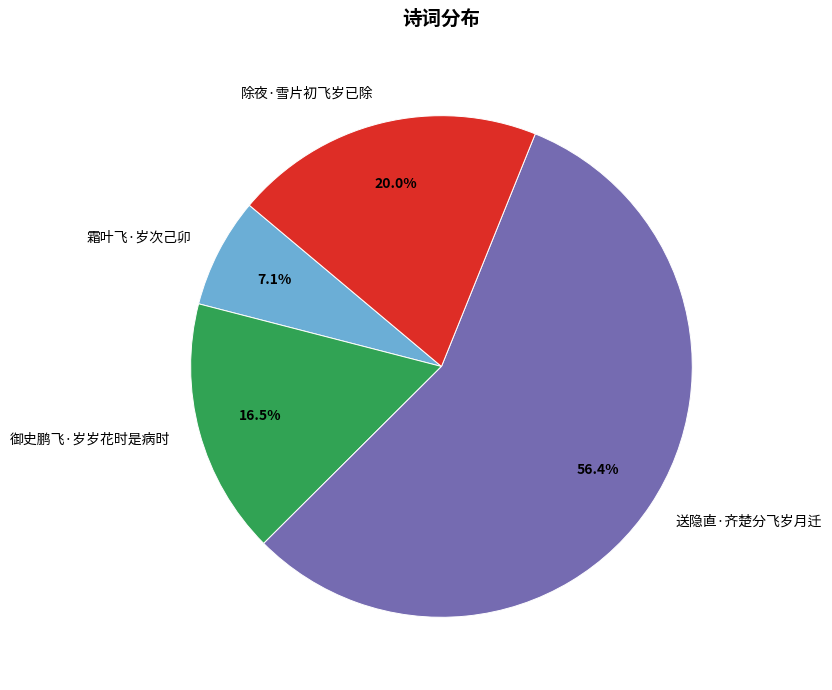

How many slices are in this pie chart?

4